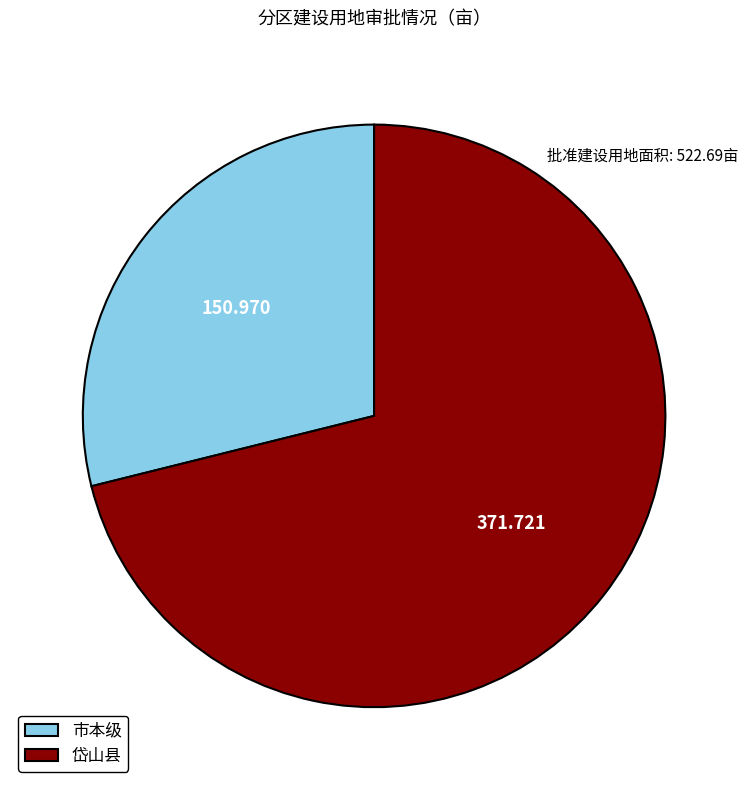

Which slice is the smallest?

市本级